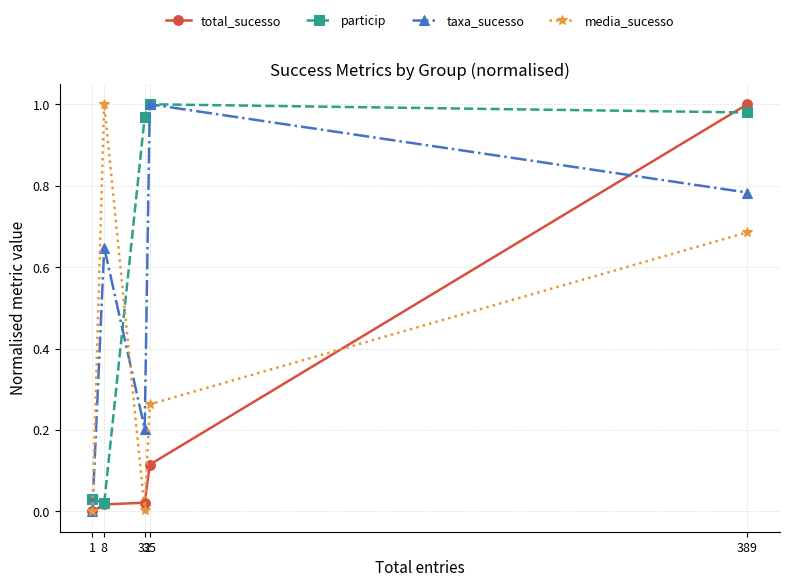

List the series in order of their overall mean, lowest first.

total_sucesso, media_sucesso, taxa_sucesso, particip